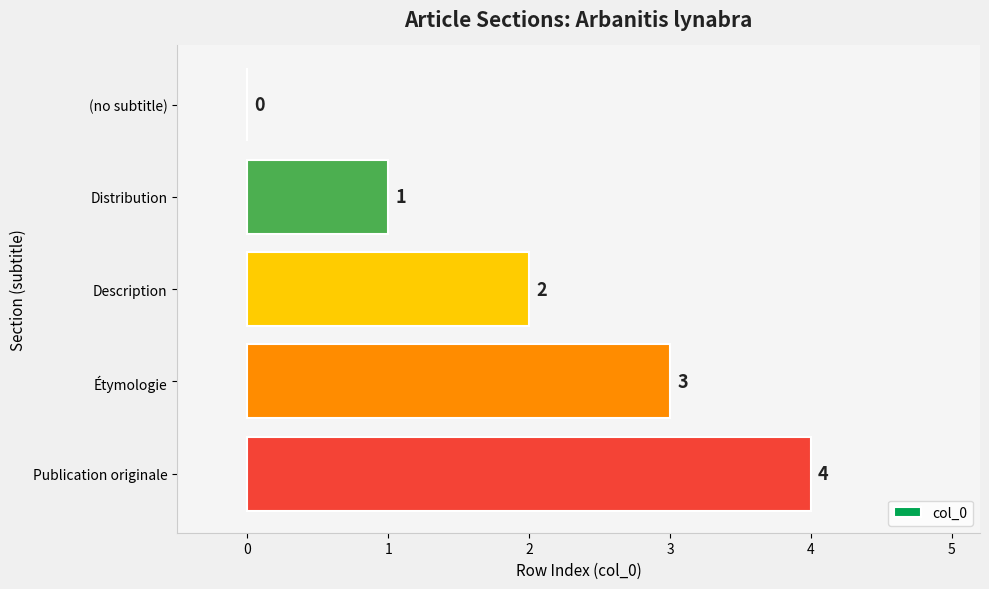

Count the number of data series in this chart.

1